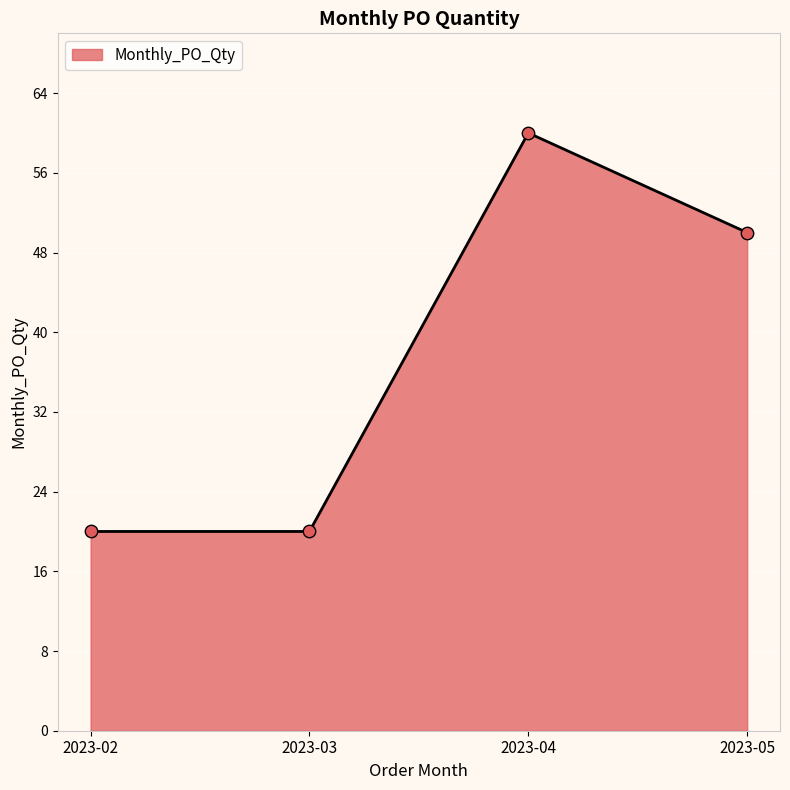

Between 2023-02 and 2023-05, which is larger?

2023-05